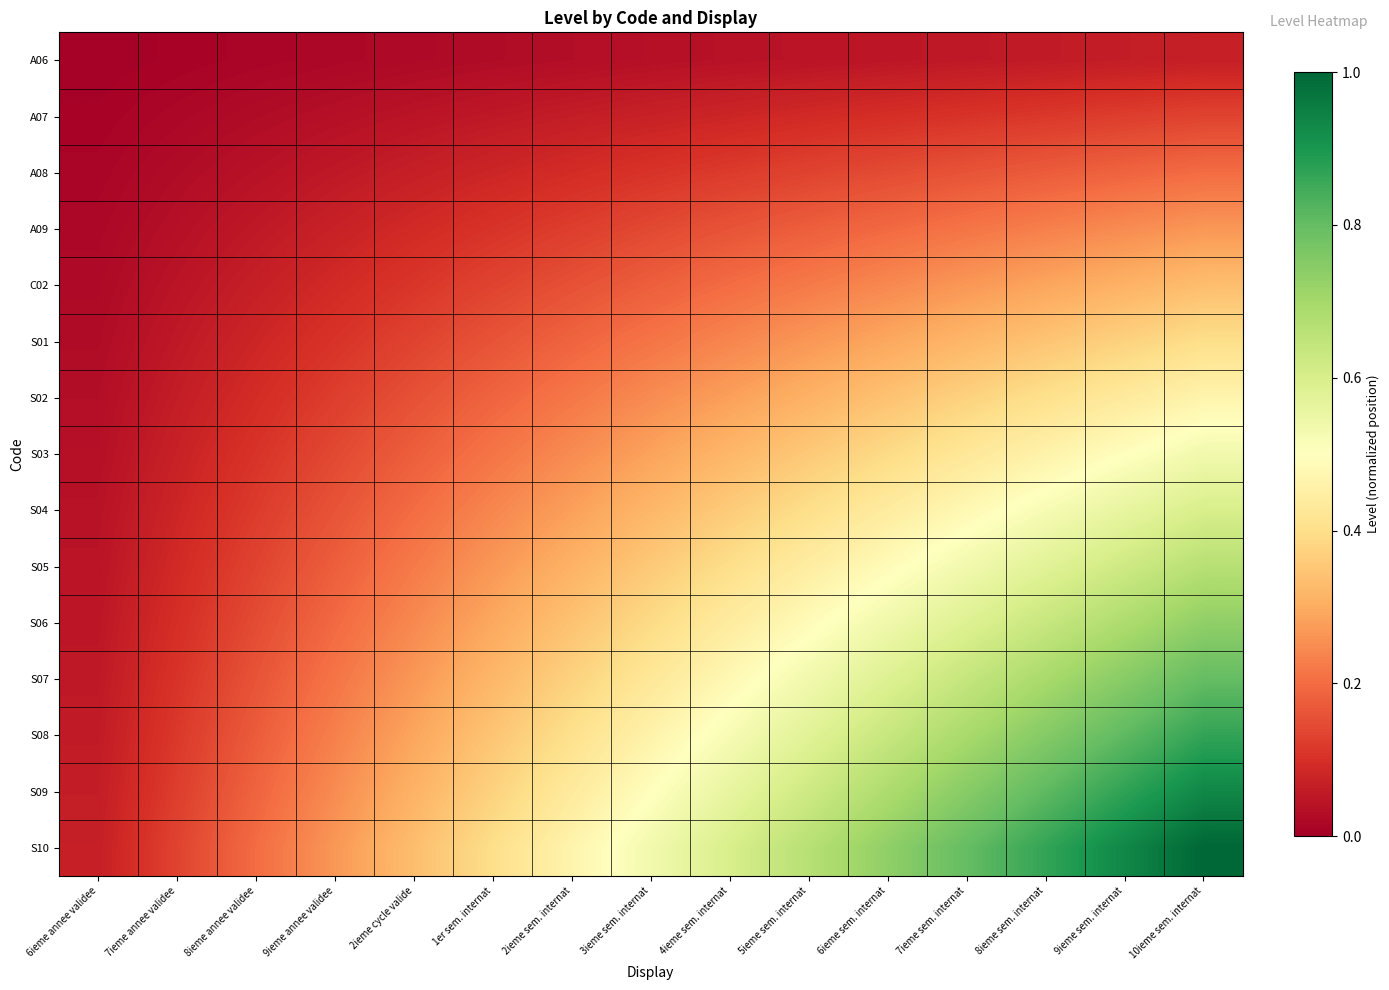

Reading left to right, transcribe all the data shown in this chart.

A06: 6ieme annee validee=0.0	7ieme annee validee=0.0	8ieme annee validee=0.0	9ieme annee validee=0.0	2ieme cycle valide=0.0	1er sem. internat=0.0	2ieme sem. internat=0.0	3ieme sem. internat=0.0	4ieme sem. internat=0.0	5ieme sem. internat=0.0	6ieme sem. internat=0.0	7ieme sem. internat=0.1	8ieme sem. internat=0.1	9ieme sem. internat=0.1	10ieme sem. internat=0.1
A07: 6ieme annee validee=0.0	7ieme annee validee=0.0	8ieme annee validee=0.0	9ieme annee validee=0.0	2ieme cycle valide=0.0	1er sem. internat=0.1	2ieme sem. internat=0.1	3ieme sem. internat=0.1	4ieme sem. internat=0.1	5ieme sem. internat=0.1	6ieme sem. internat=0.1	7ieme sem. internat=0.1	8ieme sem. internat=0.1	9ieme sem. internat=0.1	10ieme sem. internat=0.1
A08: 6ieme annee validee=0.0	7ieme annee validee=0.0	8ieme annee validee=0.0	9ieme annee validee=0.1	2ieme cycle valide=0.1	1er sem. internat=0.1	2ieme sem. internat=0.1	3ieme sem. internat=0.1	4ieme sem. internat=0.1	5ieme sem. internat=0.1	6ieme sem. internat=0.1	7ieme sem. internat=0.2	8ieme sem. internat=0.2	9ieme sem. internat=0.2	10ieme sem. internat=0.2
A09: 6ieme annee validee=0.0	7ieme annee validee=0.0	8ieme annee validee=0.1	9ieme annee validee=0.1	2ieme cycle valide=0.1	1er sem. internat=0.1	2ieme sem. internat=0.1	3ieme sem. internat=0.1	4ieme sem. internat=0.2	5ieme sem. internat=0.2	6ieme sem. internat=0.2	7ieme sem. internat=0.2	8ieme sem. internat=0.2	9ieme sem. internat=0.2	10ieme sem. internat=0.3
C02: 6ieme annee validee=0.0	7ieme annee validee=0.0	8ieme annee validee=0.1	9ieme annee validee=0.1	2ieme cycle valide=0.1	1er sem. internat=0.1	2ieme sem. internat=0.2	3ieme sem. internat=0.2	4ieme sem. internat=0.2	5ieme sem. internat=0.2	6ieme sem. internat=0.2	7ieme sem. internat=0.3	8ieme sem. internat=0.3	9ieme sem. internat=0.3	10ieme sem. internat=0.3
S01: 6ieme annee validee=0.0	7ieme annee validee=0.1	8ieme annee validee=0.1	9ieme annee validee=0.1	2ieme cycle valide=0.1	1er sem. internat=0.2	2ieme sem. internat=0.2	3ieme sem. internat=0.2	4ieme sem. internat=0.2	5ieme sem. internat=0.3	6ieme sem. internat=0.3	7ieme sem. internat=0.3	8ieme sem. internat=0.3	9ieme sem. internat=0.4	10ieme sem. internat=0.4
S02: 6ieme annee validee=0.0	7ieme annee validee=0.1	8ieme annee validee=0.1	9ieme annee validee=0.1	2ieme cycle valide=0.2	1er sem. internat=0.2	2ieme sem. internat=0.2	3ieme sem. internat=0.2	4ieme sem. internat=0.3	5ieme sem. internat=0.3	6ieme sem. internat=0.3	7ieme sem. internat=0.4	8ieme sem. internat=0.4	9ieme sem. internat=0.4	10ieme sem. internat=0.5
S03: 6ieme annee validee=0.0	7ieme annee validee=0.1	8ieme annee validee=0.1	9ieme annee validee=0.1	2ieme cycle valide=0.2	1er sem. internat=0.2	2ieme sem. internat=0.2	3ieme sem. internat=0.3	4ieme sem. internat=0.3	5ieme sem. internat=0.4	6ieme sem. internat=0.4	7ieme sem. internat=0.4	8ieme sem. internat=0.5	9ieme sem. internat=0.5	10ieme sem. internat=0.5
S04: 6ieme annee validee=0.0	7ieme annee validee=0.1	8ieme annee validee=0.1	9ieme annee validee=0.2	2ieme cycle valide=0.2	1er sem. internat=0.2	2ieme sem. internat=0.3	3ieme sem. internat=0.3	4ieme sem. internat=0.4	5ieme sem. internat=0.4	6ieme sem. internat=0.4	7ieme sem. internat=0.5	8ieme sem. internat=0.5	9ieme sem. internat=0.6	10ieme sem. internat=0.6
S05: 6ieme annee validee=0.0	7ieme annee validee=0.1	8ieme annee validee=0.1	9ieme annee validee=0.2	2ieme cycle valide=0.2	1er sem. internat=0.3	2ieme sem. internat=0.3	3ieme sem. internat=0.4	4ieme sem. internat=0.4	5ieme sem. internat=0.4	6ieme sem. internat=0.5	7ieme sem. internat=0.5	8ieme sem. internat=0.6	9ieme sem. internat=0.6	10ieme sem. internat=0.7
S06: 6ieme annee validee=0.0	7ieme annee validee=0.1	8ieme annee validee=0.1	9ieme annee validee=0.2	2ieme cycle valide=0.2	1er sem. internat=0.3	2ieme sem. internat=0.3	3ieme sem. internat=0.4	4ieme sem. internat=0.4	5ieme sem. internat=0.5	6ieme sem. internat=0.5	7ieme sem. internat=0.6	8ieme sem. internat=0.6	9ieme sem. internat=0.7	10ieme sem. internat=0.7
S07: 6ieme annee validee=0.1	7ieme annee validee=0.1	8ieme annee validee=0.2	9ieme annee validee=0.2	2ieme cycle valide=0.3	1er sem. internat=0.3	2ieme sem. internat=0.4	3ieme sem. internat=0.4	4ieme sem. internat=0.5	5ieme sem. internat=0.5	6ieme sem. internat=0.6	7ieme sem. internat=0.6	8ieme sem. internat=0.7	9ieme sem. internat=0.7	10ieme sem. internat=0.8
S08: 6ieme annee validee=0.1	7ieme annee validee=0.1	8ieme annee validee=0.2	9ieme annee validee=0.2	2ieme cycle valide=0.3	1er sem. internat=0.3	2ieme sem. internat=0.4	3ieme sem. internat=0.5	4ieme sem. internat=0.5	5ieme sem. internat=0.6	6ieme sem. internat=0.6	7ieme sem. internat=0.7	8ieme sem. internat=0.8	9ieme sem. internat=0.8	10ieme sem. internat=0.9
S09: 6ieme annee validee=0.1	7ieme annee validee=0.1	8ieme annee validee=0.2	9ieme annee validee=0.2	2ieme cycle valide=0.3	1er sem. internat=0.4	2ieme sem. internat=0.4	3ieme sem. internat=0.5	4ieme sem. internat=0.6	5ieme sem. internat=0.6	6ieme sem. internat=0.7	7ieme sem. internat=0.7	8ieme sem. internat=0.8	9ieme sem. internat=0.9	10ieme sem. internat=0.9
S10: 6ieme annee validee=0.1	7ieme annee validee=0.1	8ieme annee validee=0.2	9ieme annee validee=0.3	2ieme cycle valide=0.3	1er sem. internat=0.4	2ieme sem. internat=0.5	3ieme sem. internat=0.5	4ieme sem. internat=0.6	5ieme sem. internat=0.7	6ieme sem. internat=0.7	7ieme sem. internat=0.8	8ieme sem. internat=0.9	9ieme sem. internat=0.9	10ieme sem. internat=1.0